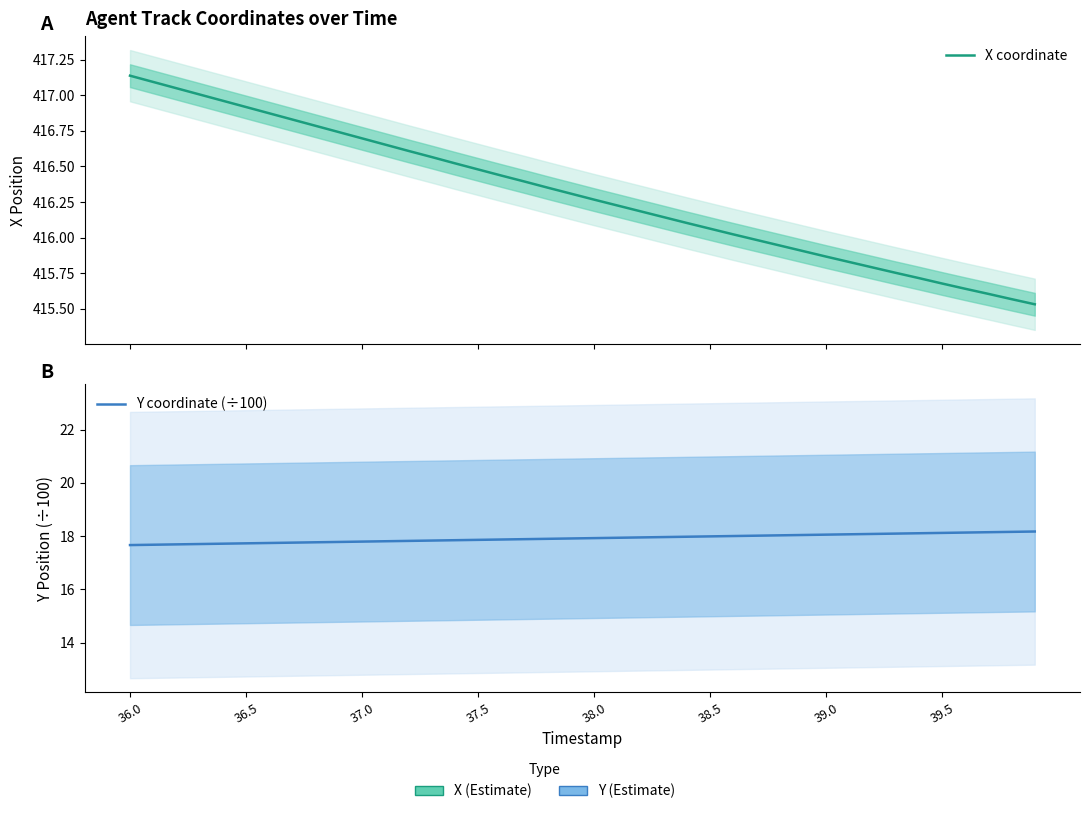

True or false: X coordinate and Y coordinate (÷100) intersect in this chart.

False